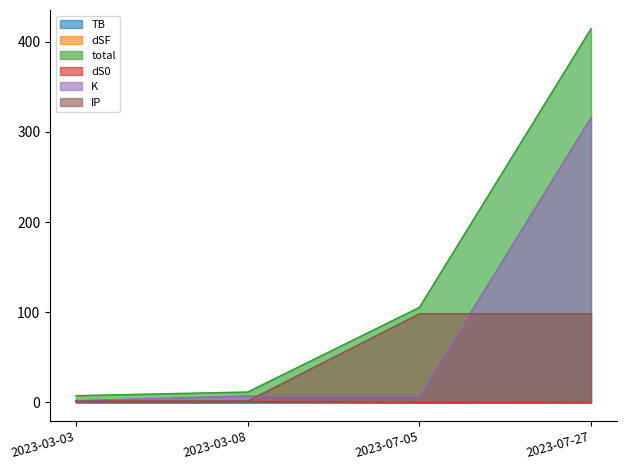

At which category is the sum across all series the highest?

2023-07-27